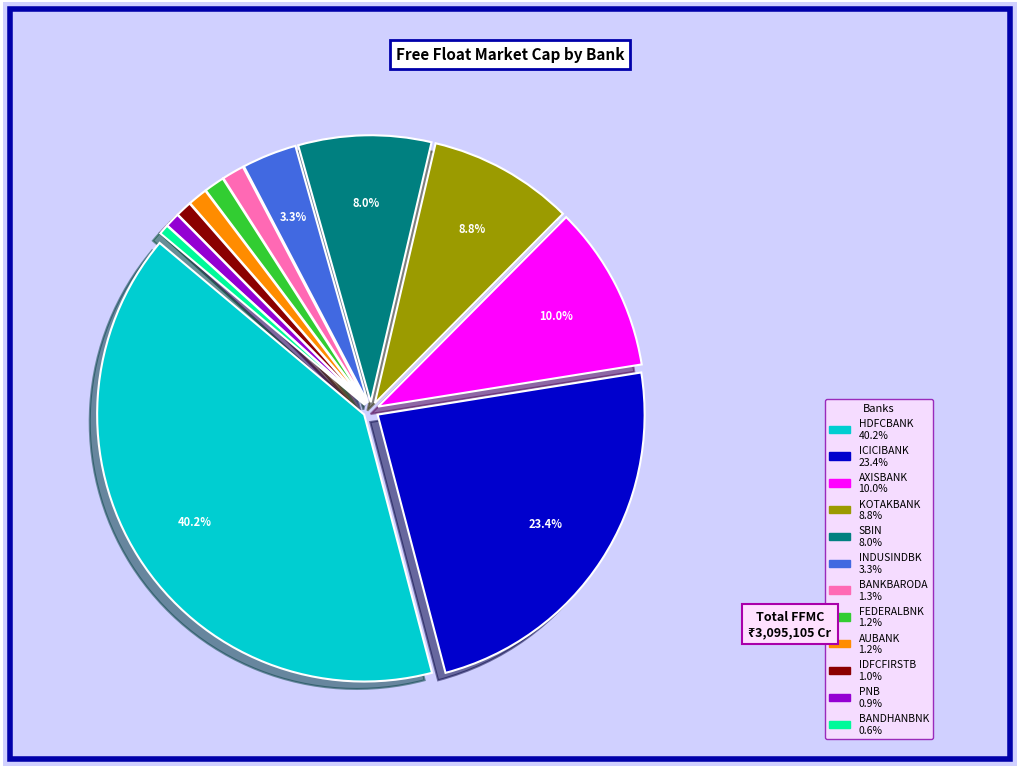

How many slices are in this pie chart?

12